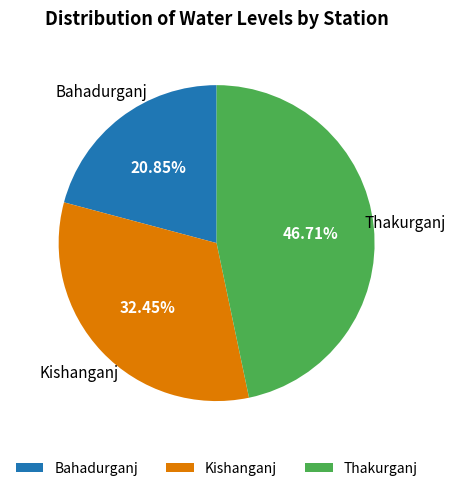

To the nearest percent, what is the difference between the largest and smallest slice percentages?

26%